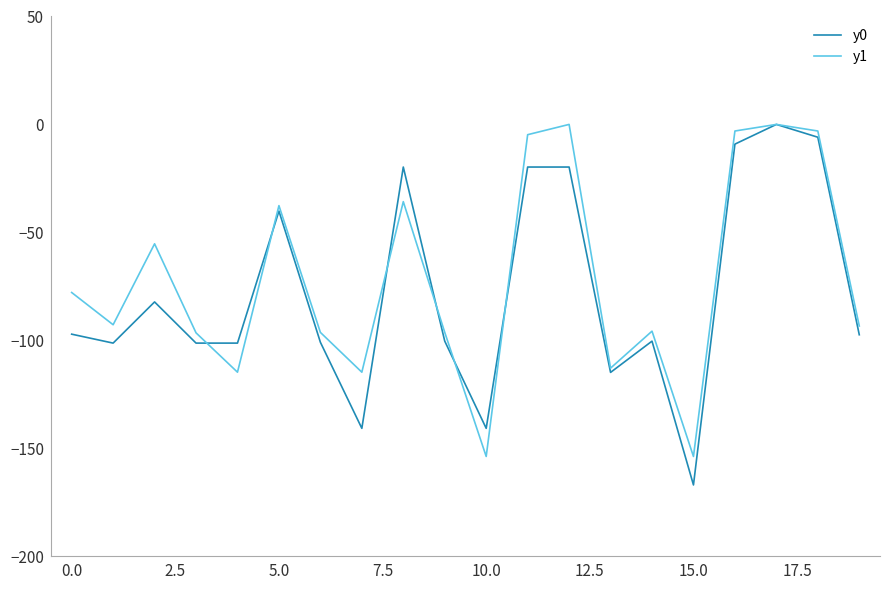

What is the minimum value shown in the chart?

-167.1